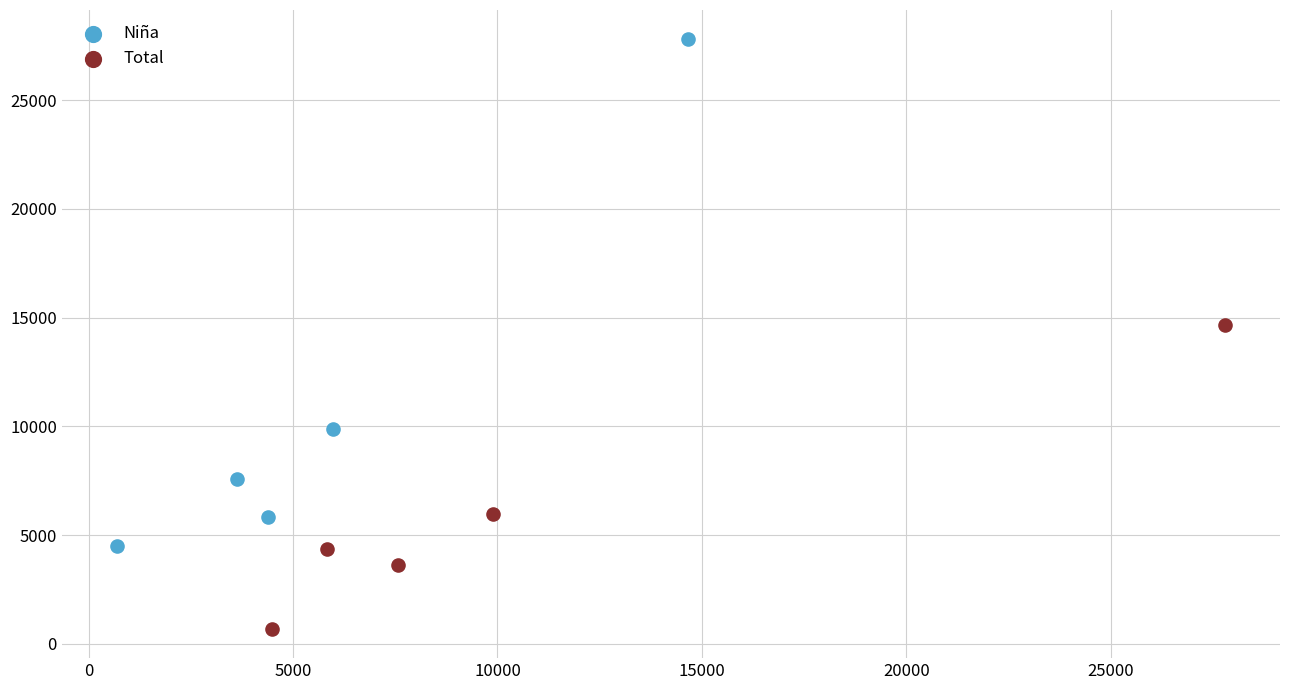

What are all the series names shown in the legend?

Niña, Total